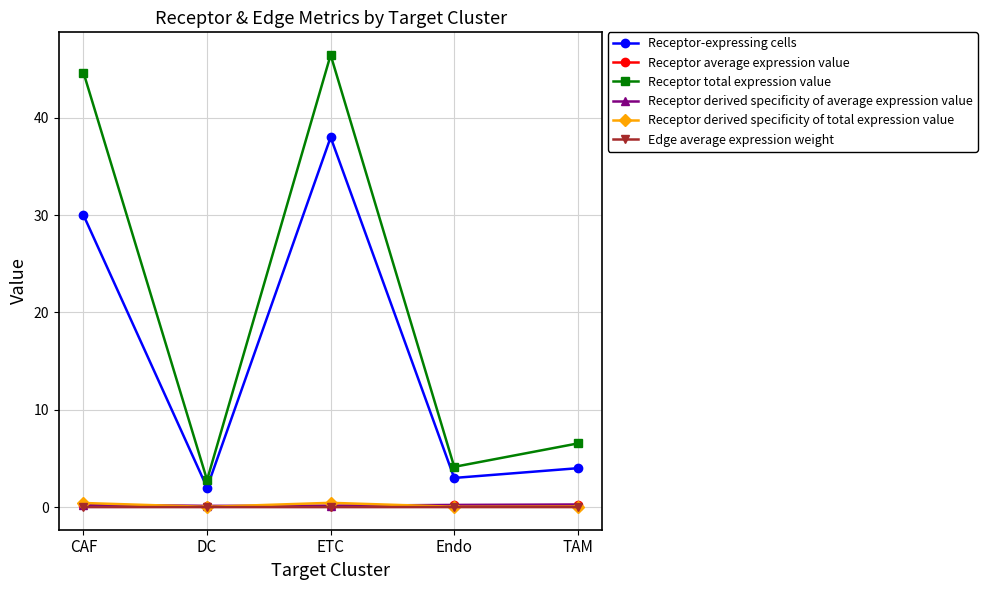

What is the total value across all series at TAM?

11.1